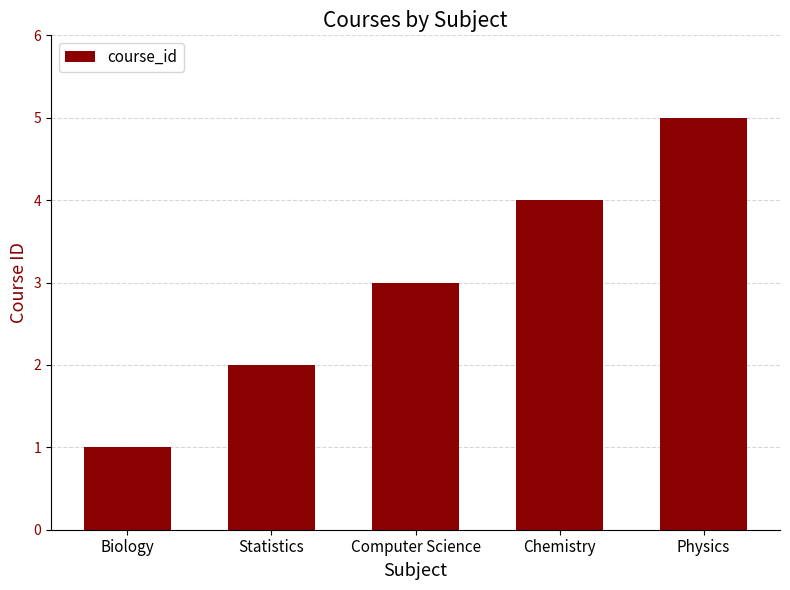

Reading left to right, list all the values displayed in this chart.

Biology=1	Statistics=2	Computer Science=3	Chemistry=4	Physics=5